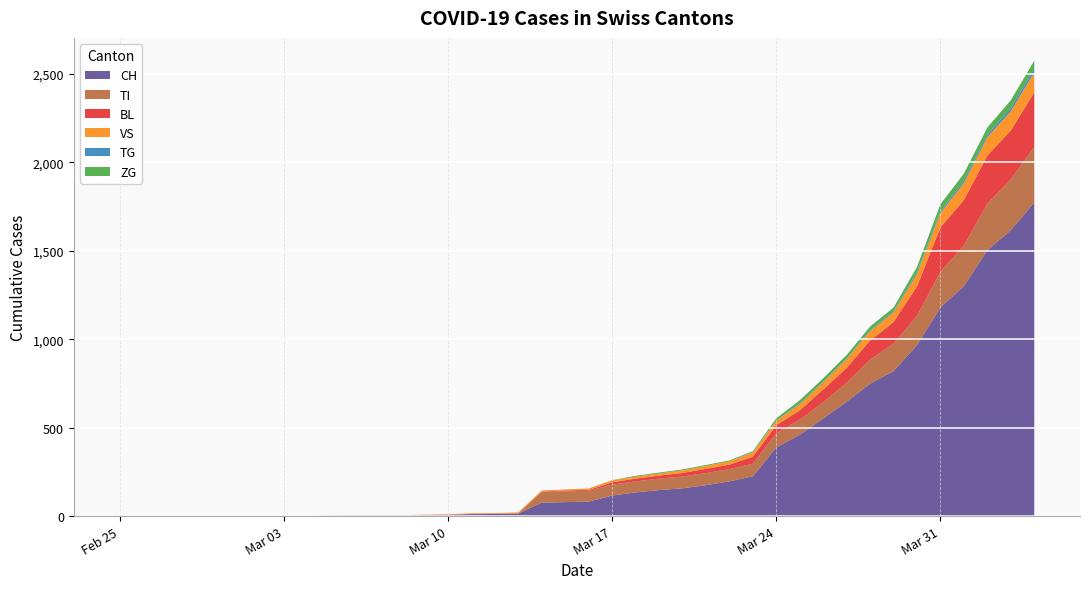

Reading right to left, list all the values displayed in this chart.

CH: 2020-04-04=1774	2020-04-03=1617	2020-04-02=1504	2020-04-01=1301	2020-03-31=1180	2020-03-30=967	2020-03-29=820	2020-03-28=749	2020-03-27=647	2020-03-26=552	2020-03-25=460	2020-03-24=388	2020-03-23=225	2020-03-22=196	2020-03-21=175	2020-03-20=157	2020-03-19=147	2020-03-18=134	2020-03-17=116	2020-03-16=82	2020-03-15=79	2020-03-14=76	2020-03-13=14	2020-03-12=12	2020-03-11=11	2020-03-10=6	2020-03-09=5	2020-03-08=3	2020-03-07=3	2020-03-06=3	2020-03-05=2	2020-03-04=0	2020-03-03=0	2020-03-02=0	2020-03-01=0	2020-02-29=0	2020-02-28=0	2020-02-27=0	2020-02-26=0	2020-02-25=0
TI: 2020-04-04=314	2020-04-03=287	2020-04-02=263	2020-04-01=229	2020-03-31=202	2020-03-30=165	2020-03-29=155	2020-03-28=136	2020-03-27=107	2020-03-26=91	2020-03-25=85	2020-03-24=80	2020-03-23=71	2020-03-22=70	2020-03-21=68	2020-03-20=67	2020-03-19=65	2020-03-18=62	2020-03-17=62	2020-03-16=61	2020-03-15=61	2020-03-14=61	2020-03-13=0	2020-03-12=0	2020-03-11=0	2020-03-10=0	2020-03-09=0	2020-03-08=0	2020-03-07=0	2020-03-06=0	2020-03-05=0	2020-03-04=0	2020-03-03=0	2020-03-02=0	2020-03-01=0	2020-02-29=0	2020-02-28=0	2020-02-27=0	2020-02-26=0	2020-02-25=0
BL: 2020-04-04=309	2020-04-03=277	2020-04-02=272	2020-04-01=258	2020-03-31=251	2020-03-30=167	2020-03-29=123	2020-03-28=108	2020-03-27=84	2020-03-26=73	2020-03-25=53	2020-03-24=46	2020-03-23=40	2020-03-22=25	2020-03-21=24	2020-03-20=20	2020-03-19=17	2020-03-18=16	2020-03-17=13	2020-03-16=5	2020-03-15=5	2020-03-14=2	2020-03-13=2	2020-03-12=2	2020-03-11=2	2020-03-10=2	2020-03-09=1	2020-03-08=0	2020-03-07=0	2020-03-06=0	2020-03-05=0	2020-03-04=0	2020-03-03=0	2020-03-02=0	2020-03-01=0	2020-02-29=0	2020-02-28=0	2020-02-27=0	2020-02-26=0	2020-02-25=0
VS: 2020-04-04=112	2020-04-03=109	2020-04-02=104	2020-04-01=96	2020-03-31=81	2020-03-30=71	2020-03-29=54	2020-03-28=53	2020-03-27=50	2020-03-26=41	2020-03-25=35	2020-03-24=25	2020-03-23=24	2020-03-22=19	2020-03-21=17	2020-03-20=15	2020-03-19=12	2020-03-18=11	2020-03-17=11	2020-03-16=8	2020-03-15=6	2020-03-14=6	2020-03-13=5	2020-03-12=3	2020-03-11=3	2020-03-10=2	2020-03-09=2	2020-03-08=2	2020-03-07=2	2020-03-06=2	2020-03-05=2	2020-03-04=0	2020-03-03=0	2020-03-02=0	2020-03-01=0	2020-02-29=0	2020-02-28=0	2020-02-27=0	2020-02-26=0	2020-02-25=0
TG: 2020-04-04=21	2020-04-03=18	2020-04-02=14	2020-04-01=13	2020-03-31=11	2020-03-30=10	2020-03-29=6	2020-03-28=5	2020-03-27=5	2020-03-26=4	2020-03-25=4	2020-03-24=2	2020-03-23=2	2020-03-22=0	2020-03-21=0	2020-03-20=0	2020-03-19=0	2020-03-18=0	2020-03-17=0	2020-03-16=0	2020-03-15=0	2020-03-14=0	2020-03-13=0	2020-03-12=0	2020-03-11=0	2020-03-10=0	2020-03-09=0	2020-03-08=0	2020-03-07=0	2020-03-06=0	2020-03-05=0	2020-03-04=0	2020-03-03=0	2020-03-02=0	2020-03-01=0	2020-02-29=0	2020-02-28=0	2020-02-27=0	2020-02-26=0	2020-02-25=0
ZG: 2020-04-04=46	2020-04-03=44	2020-04-02=41	2020-04-01=40	2020-03-31=39	2020-03-30=29	2020-03-29=21	2020-03-28=21	2020-03-27=18	2020-03-26=18	2020-03-25=18	2020-03-24=12	2020-03-23=5	2020-03-22=5	2020-03-21=5	2020-03-20=5	2020-03-19=5	2020-03-18=5	2020-03-17=1	2020-03-16=0	2020-03-15=0	2020-03-14=0	2020-03-13=0	2020-03-12=0	2020-03-11=0	2020-03-10=0	2020-03-09=0	2020-03-08=0	2020-03-07=0	2020-03-06=0	2020-03-05=0	2020-03-04=0	2020-03-03=0	2020-03-02=0	2020-03-01=0	2020-02-29=0	2020-02-28=0	2020-02-27=0	2020-02-26=0	2020-02-25=0